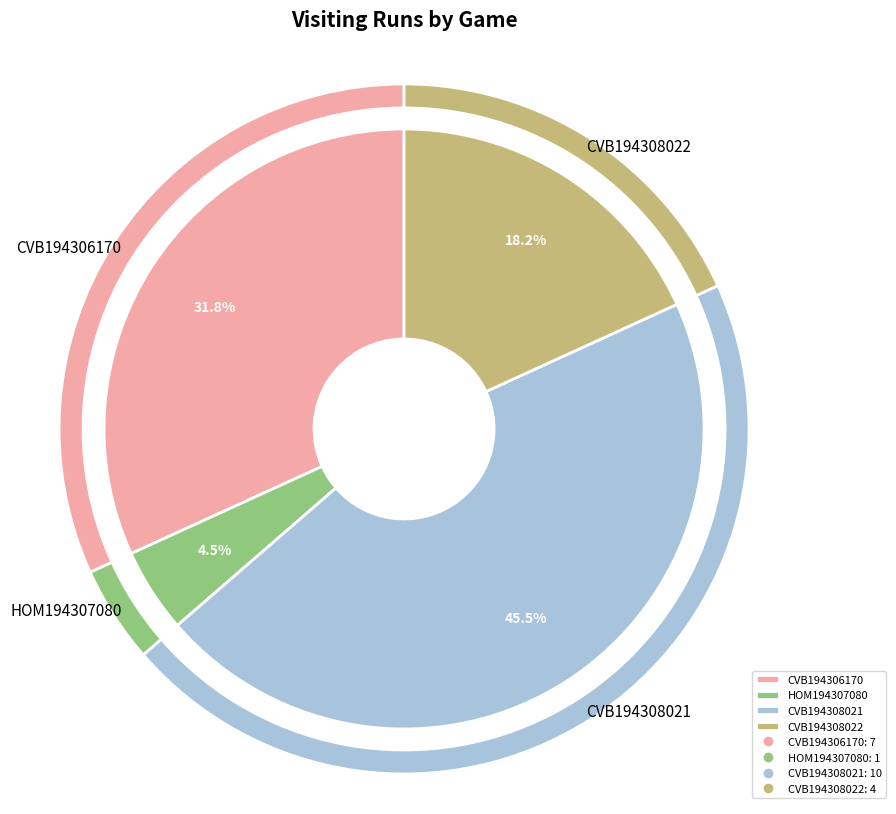

The CVB194308022 slice represents 18% of the pie. True or false?

True